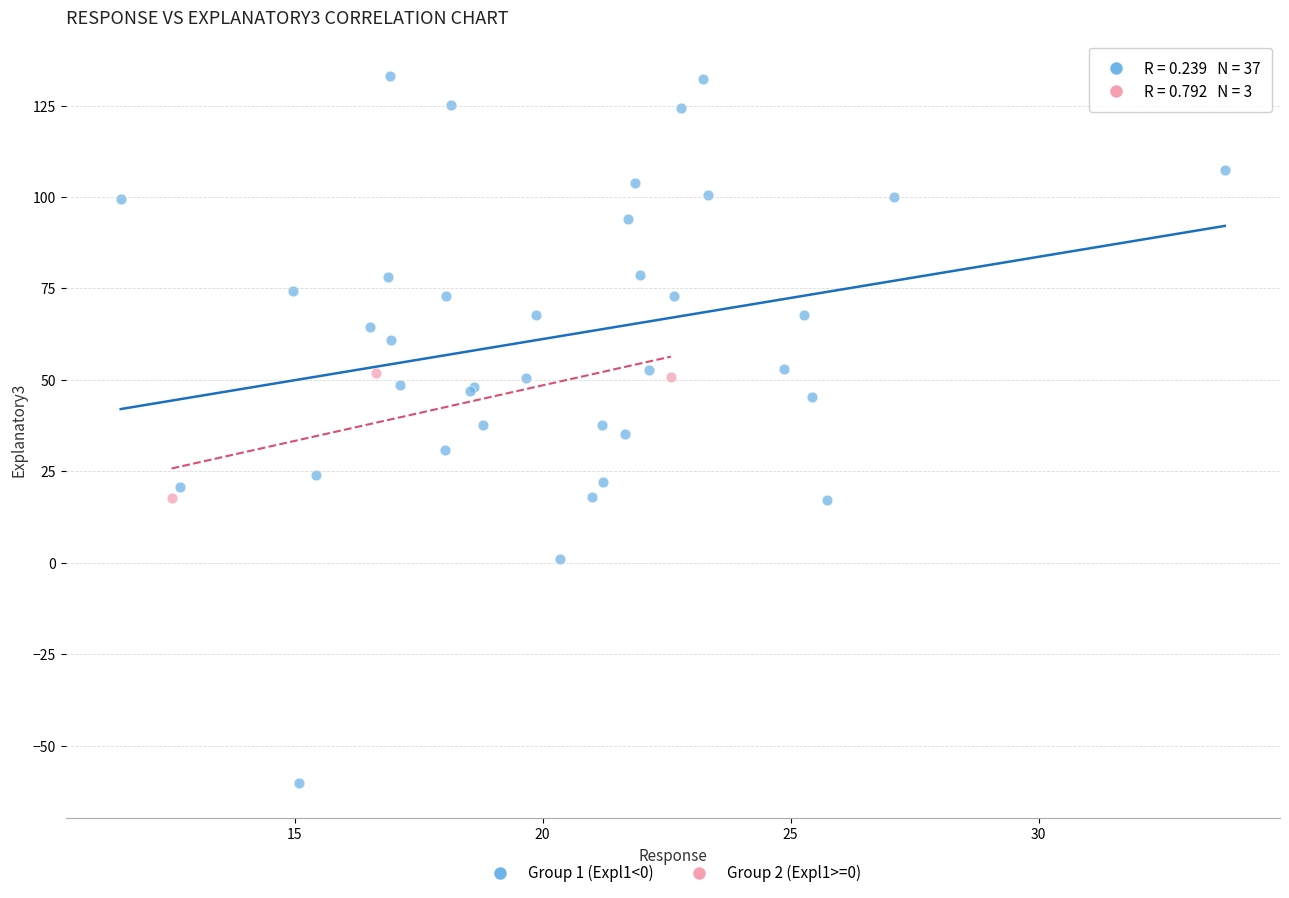

Which series contains the highest Y value?

Group 1 (Expl1<0)